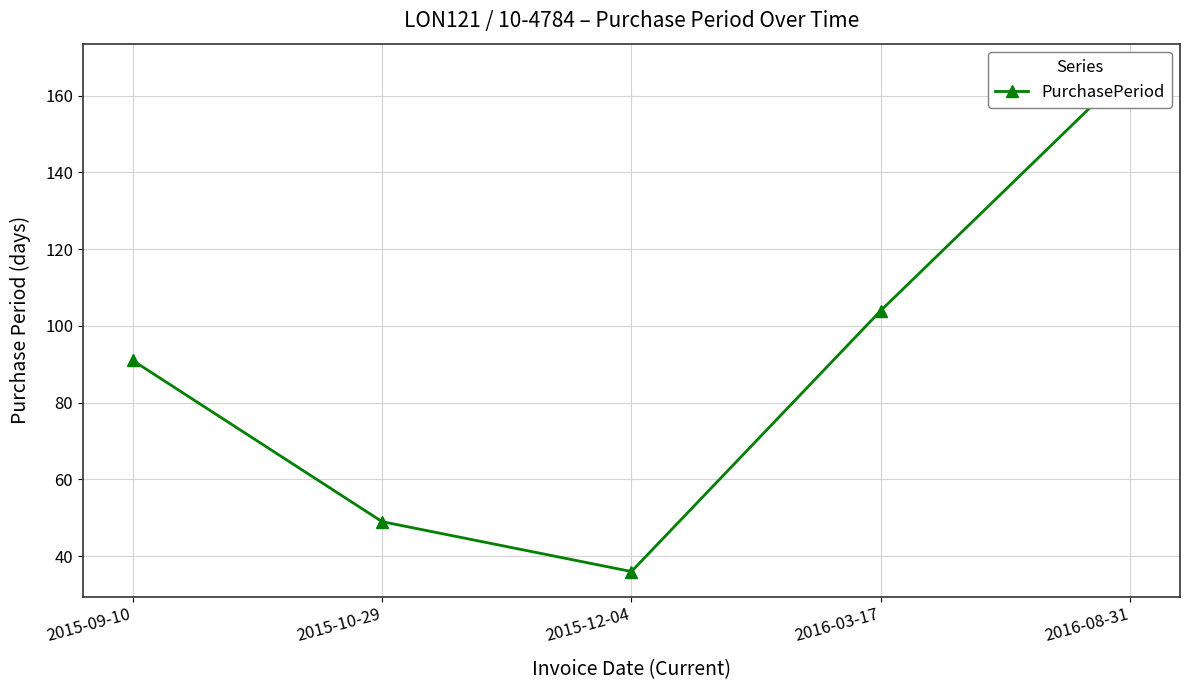

Which label corresponds to the largest value in the chart?

2016-08-31